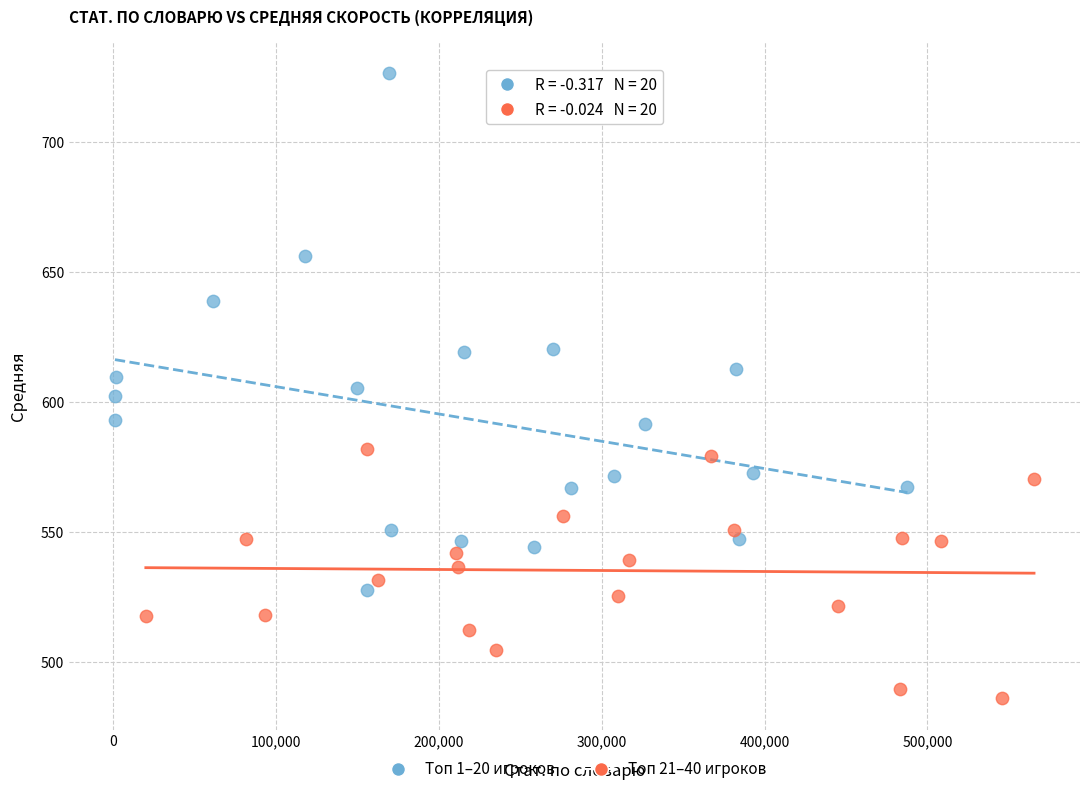

Which series contains the highest Y value?

Топ 1–20 игроков